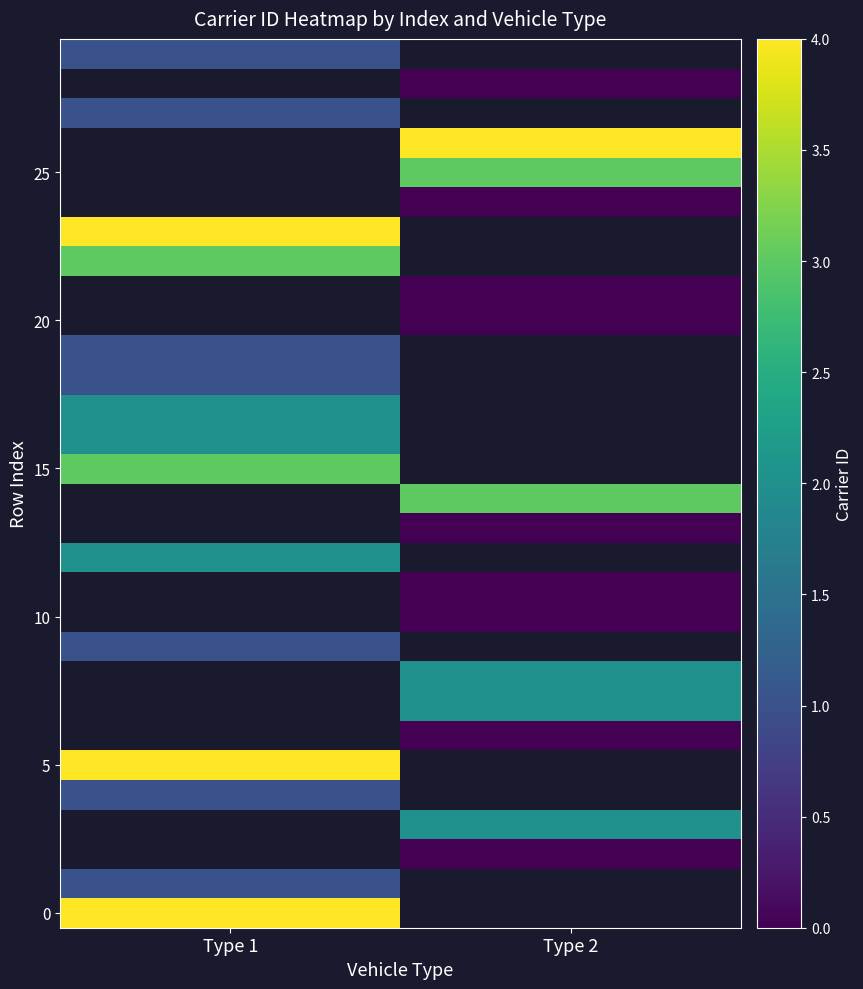

Which label corresponds to the smallest value in the chart?

Type 2